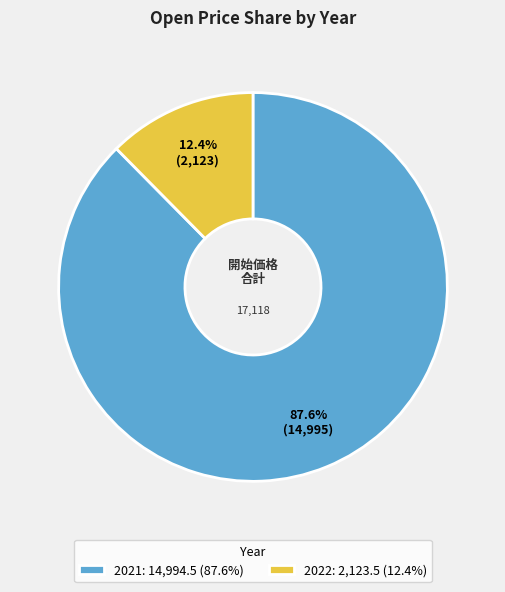

Combined, what portion of the pie is 2021: 14,994.5 (87.6%) and 2022: 2,123.5 (12.4%)?

100.0%